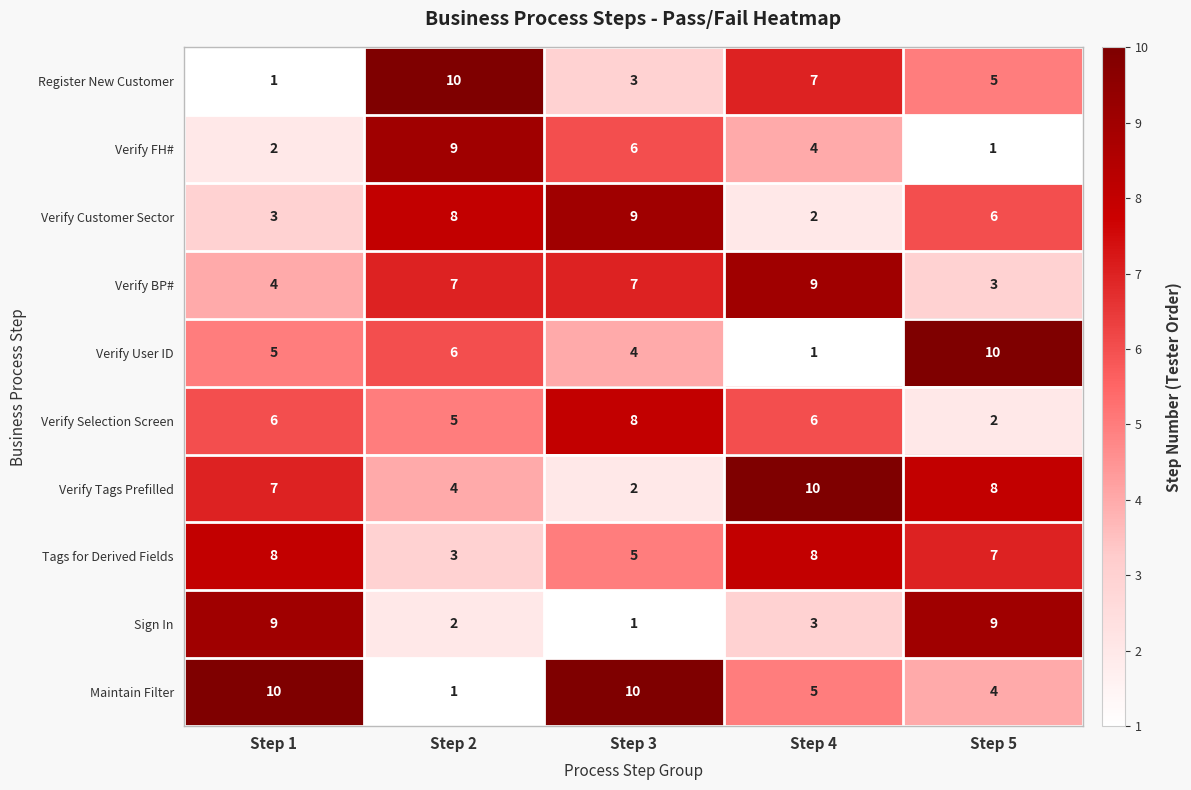

At how many categories does at least one series exceed 9?

5